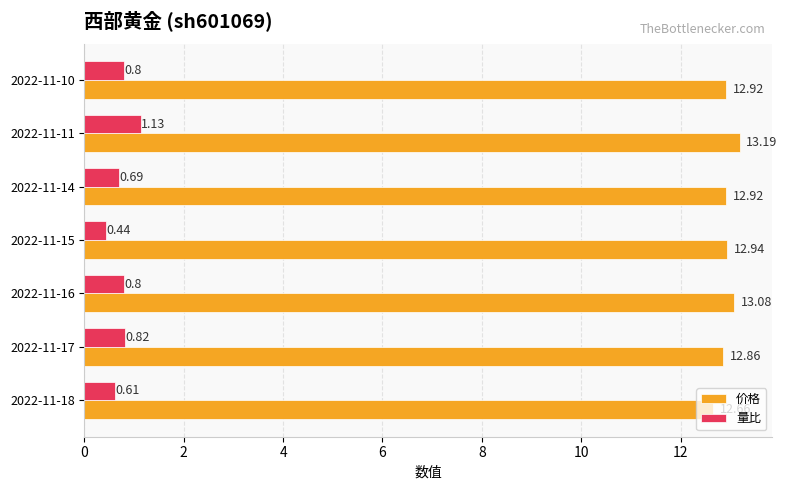

List the series in order of their overall mean, lowest first.

量比, 价格